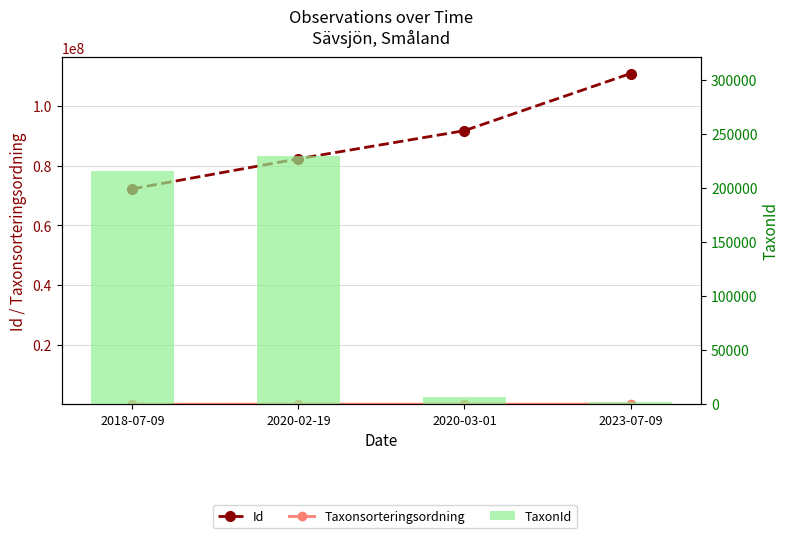

Between 2018-07-09 and 2023-07-09, which series saw the biggest shift?

Id